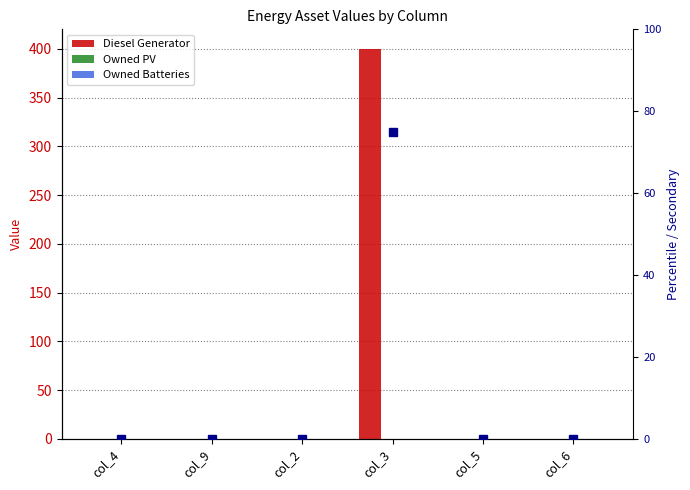

Which series has the largest total across all categories?

Diesel Generator